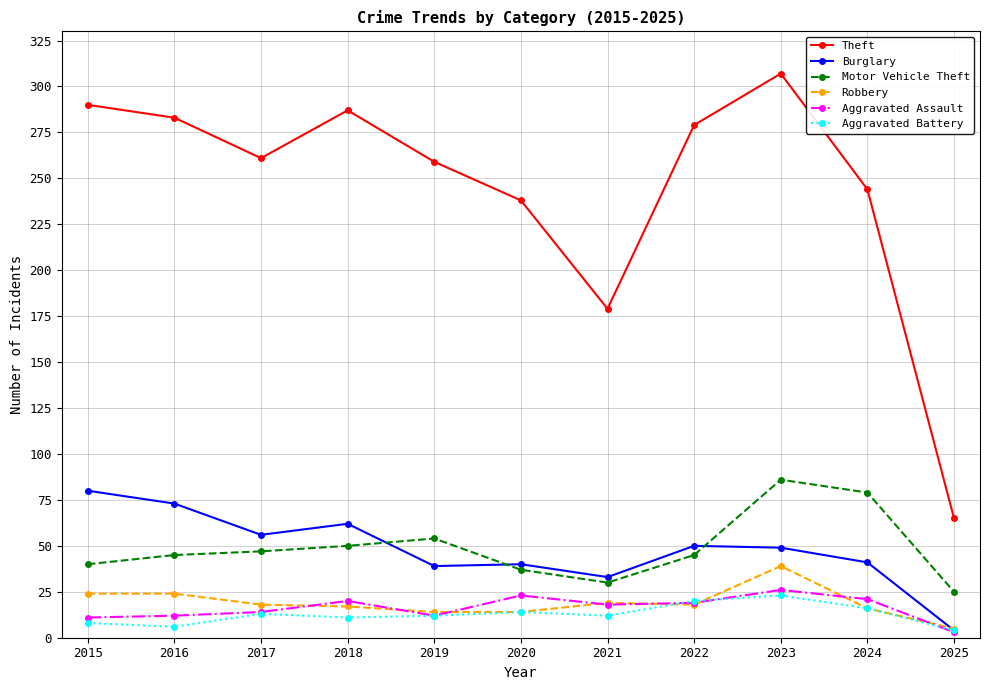

Which series has the largest total across all categories?

Theft